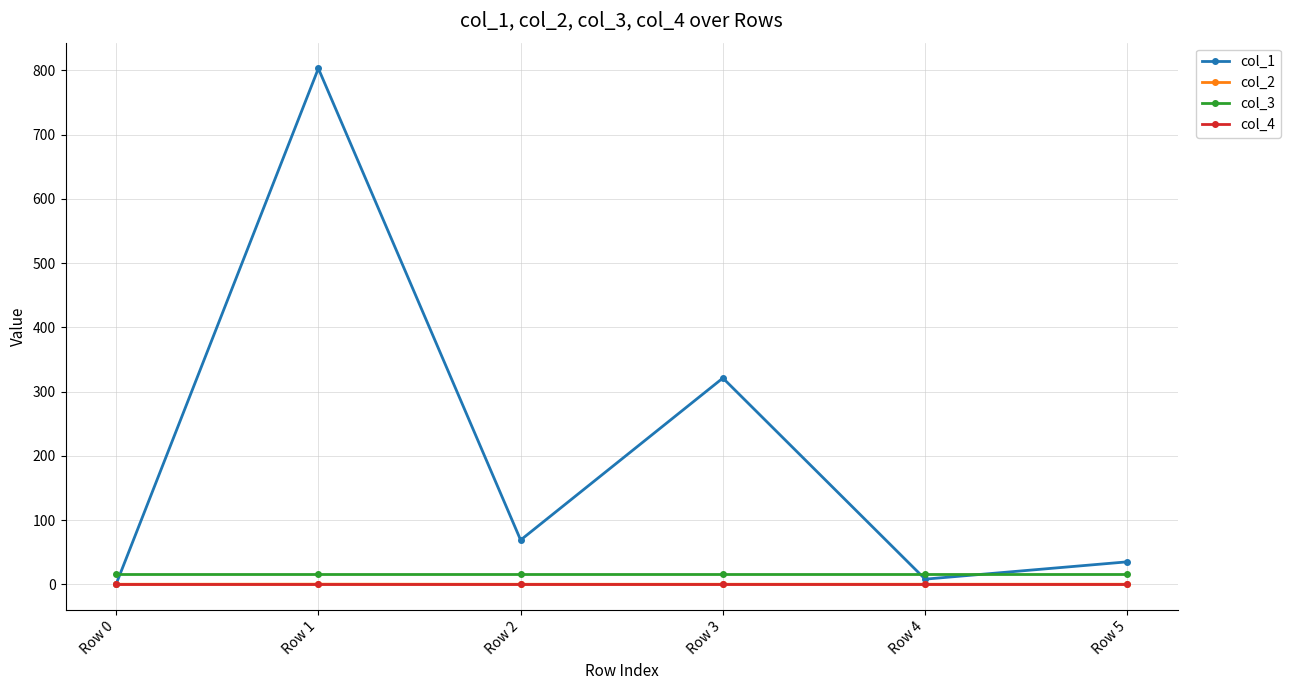

What is the sum of all col_1 values?

1235.6